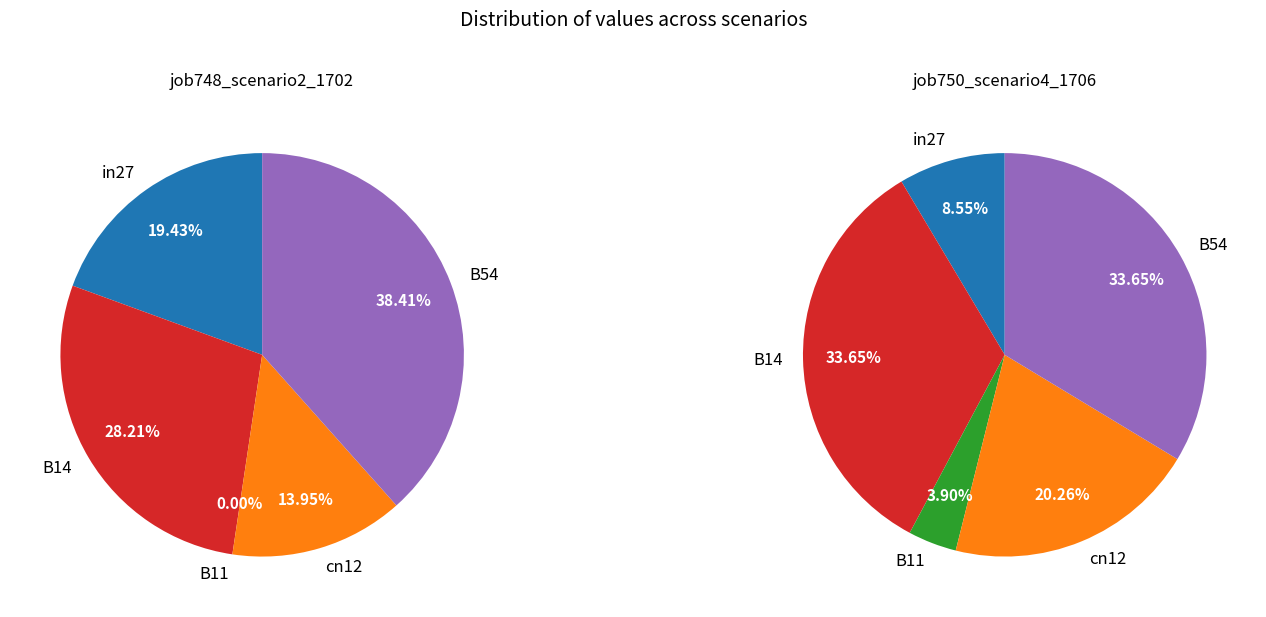

Which has a higher value, B14 or B11?

B14